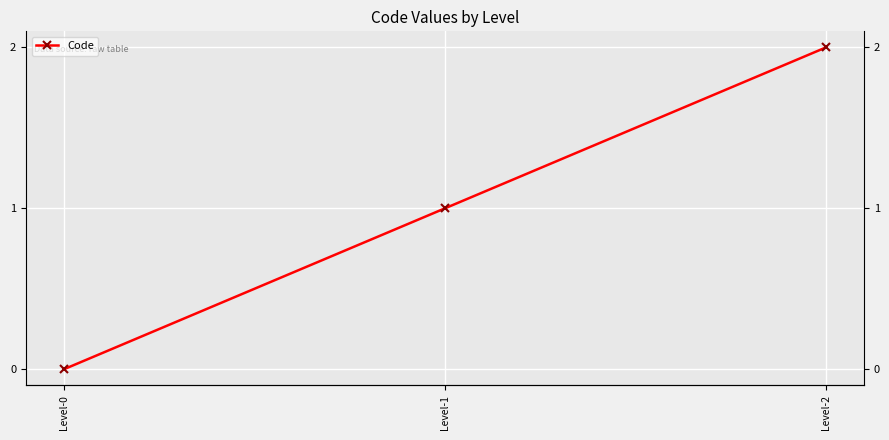

Reading right to left, list all the values displayed in this chart.

Level-2=2	Level-1=1	Level-0=0